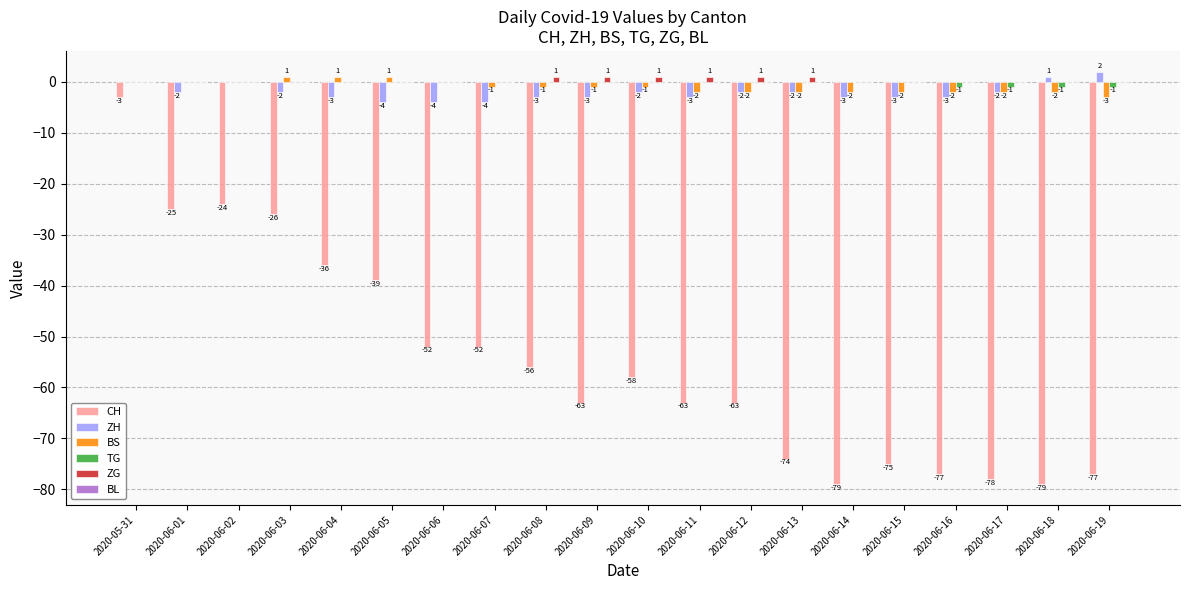

How many categories are shown in the chart?

20